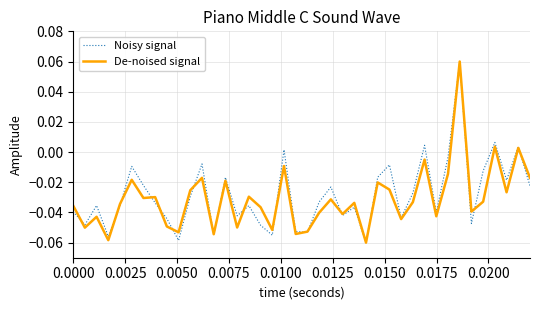

Does the chart have visible grid lines?

Yes